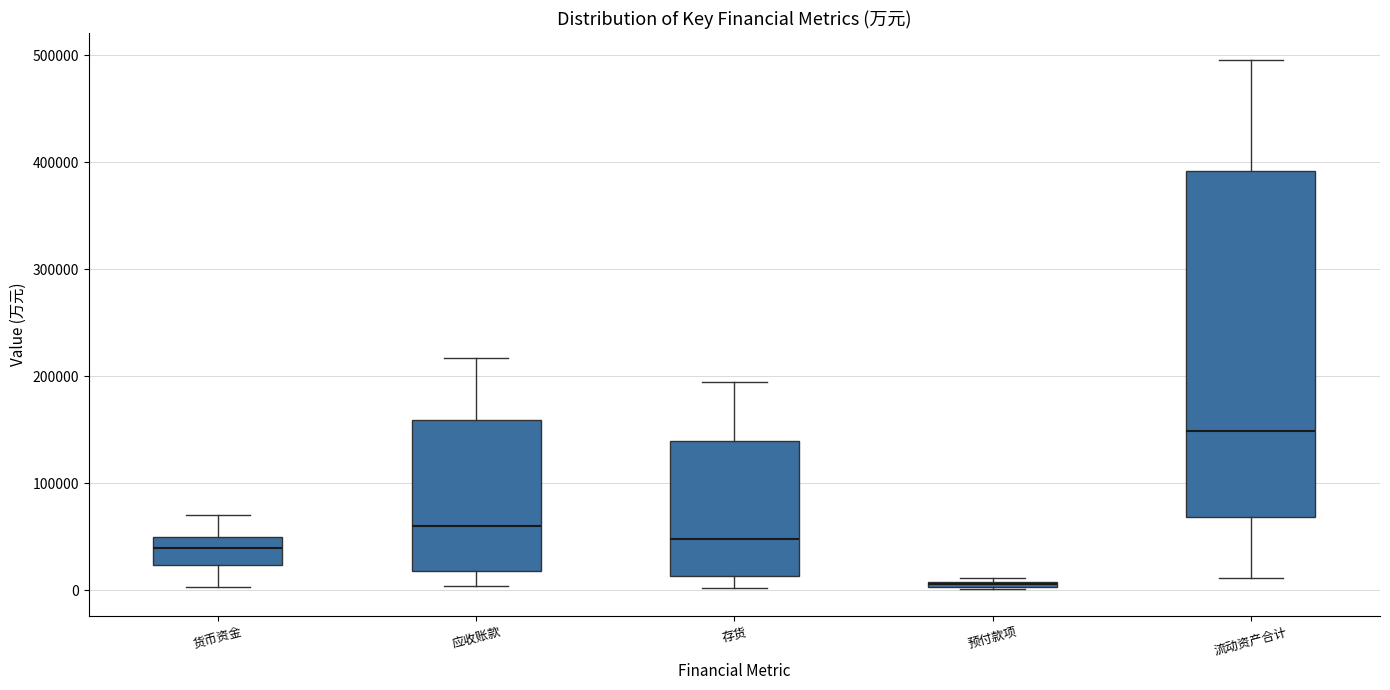

Where is the lower edge of the box for 流动资产合计 on the y-axis? The values are not printed on the chart, so give them approximately, as read against the axis.

70000